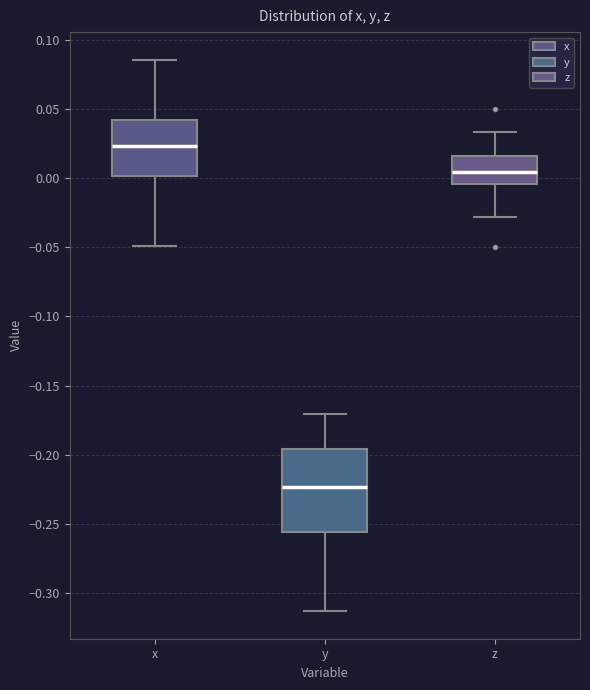

Reading left to right, read every box against the y-axis: the position of its median line, the range the box covers, and the ends of its whiskers. The values are not printed on the chart, so give them approximately, as read against the axis.

x: median 0.025, box 0.000 to 0.040, whiskers -0.050 to 0.085
y: median -0.225, box -0.255 to -0.195, whiskers -0.315 to -0.170
z: median 0.005, box -0.005 to 0.015, whiskers -0.030 to 0.035